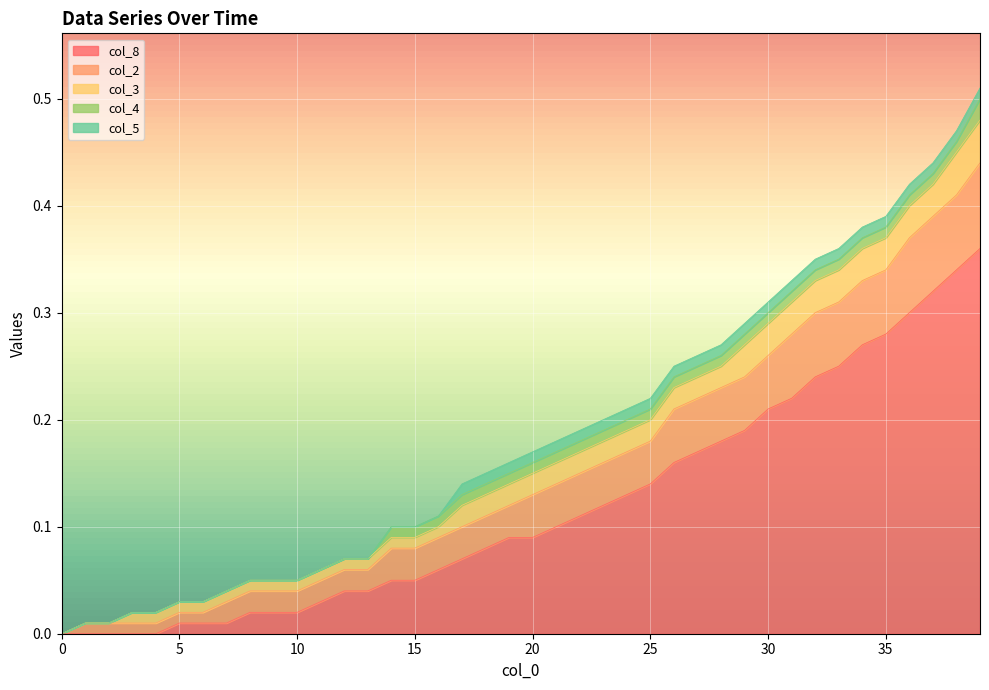

Does the chart display data point markers on the line(s)?

No